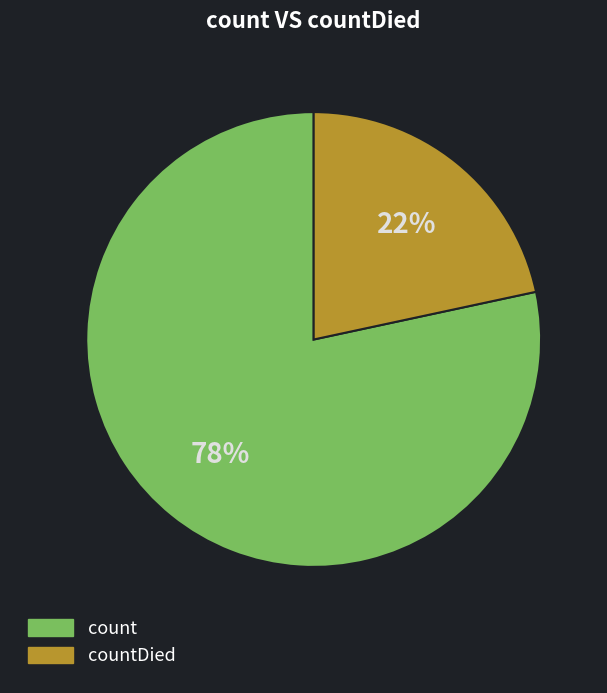

Is count the majority of the pie?

Yes